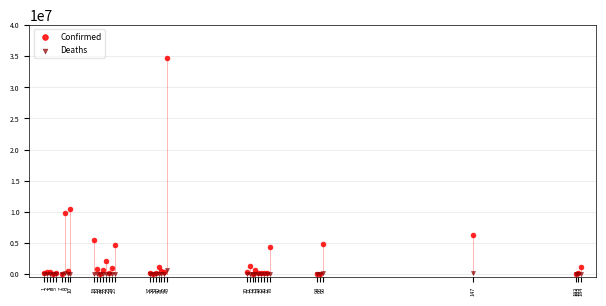

Which series has the widest spread of Y values?

Confirmed